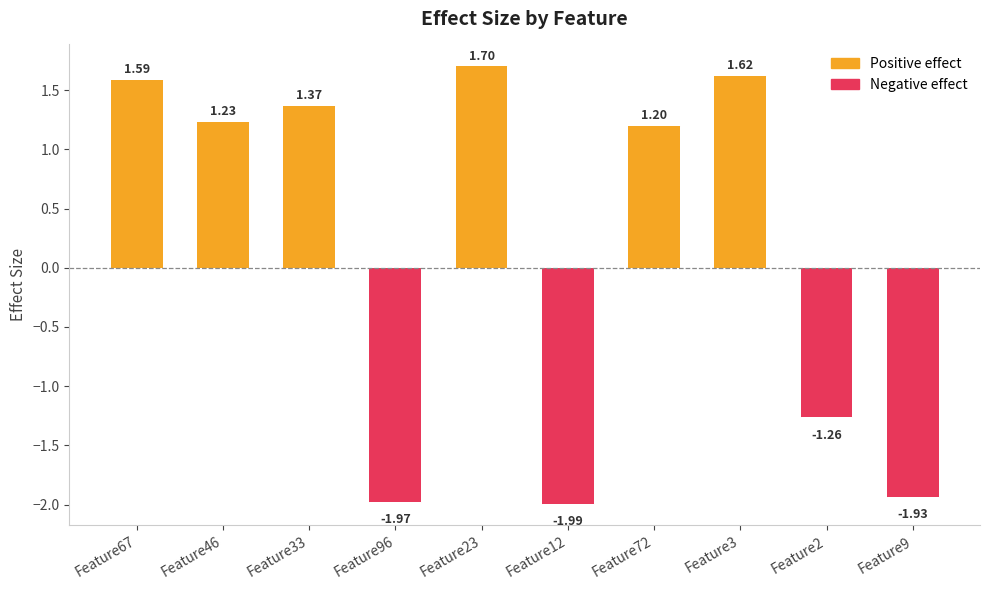

Which category has the lowest value across all series?

Feature12